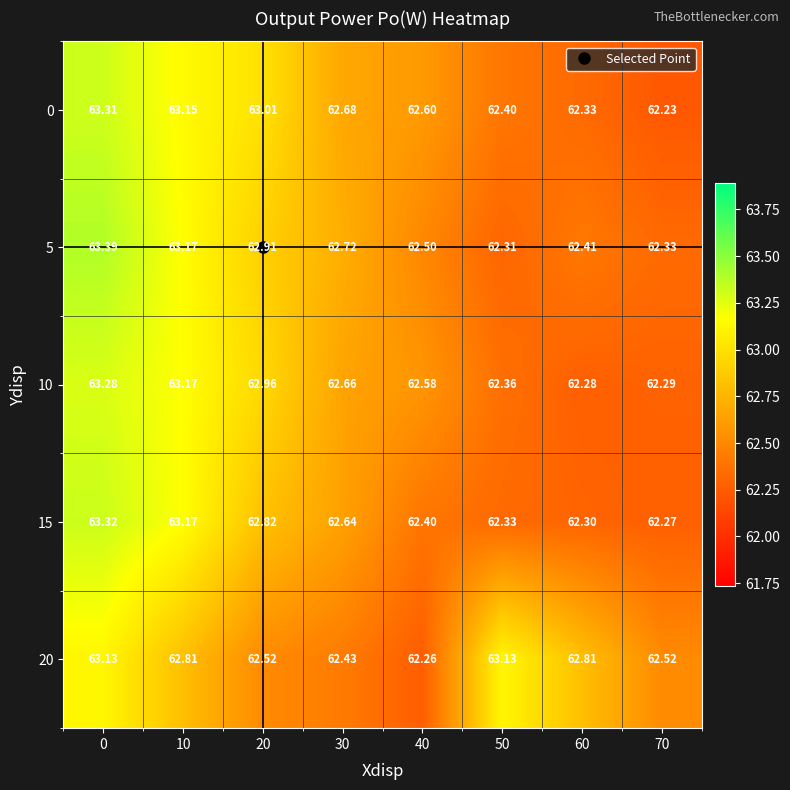

Which series has the largest total across all categories?

5